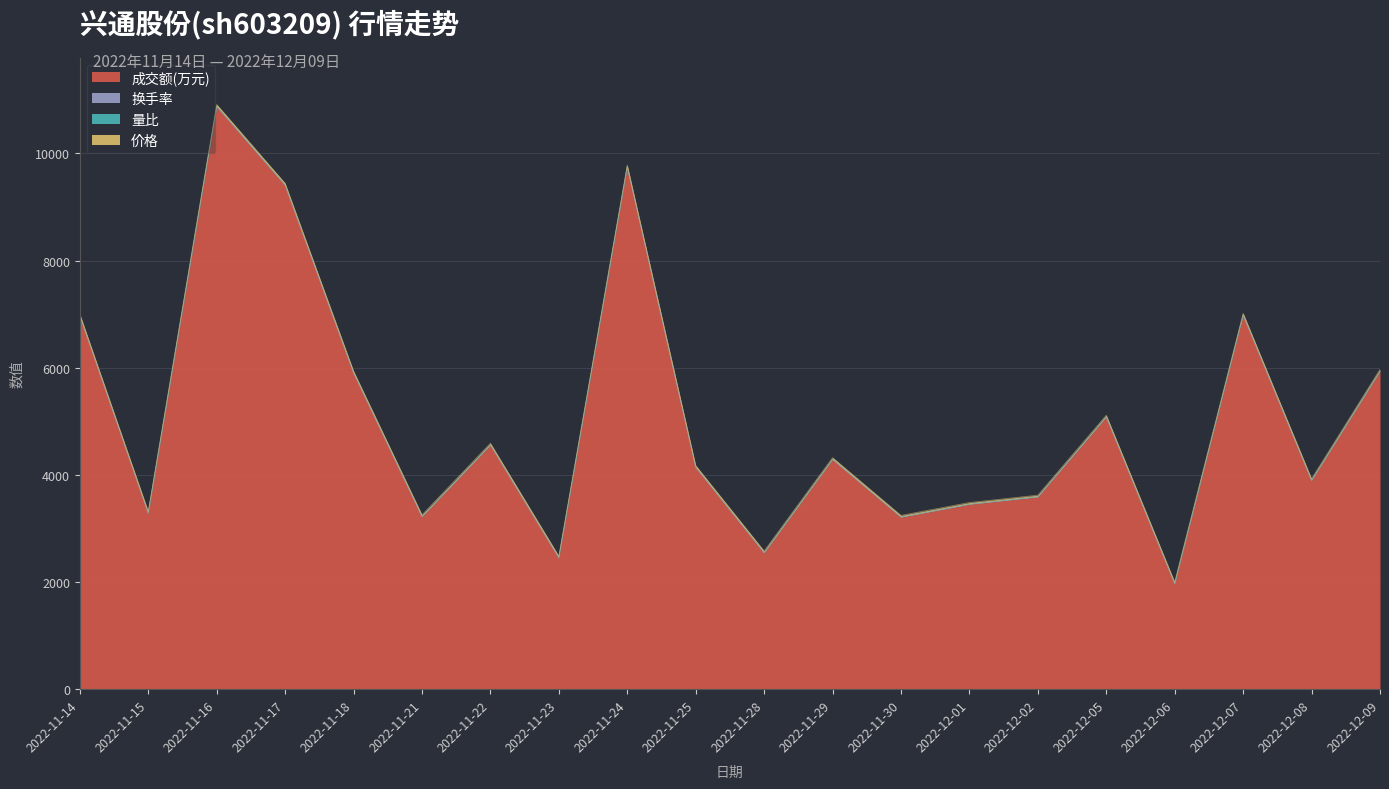

True or false: 成交额(万元) and 换手率 cross at least once.

False